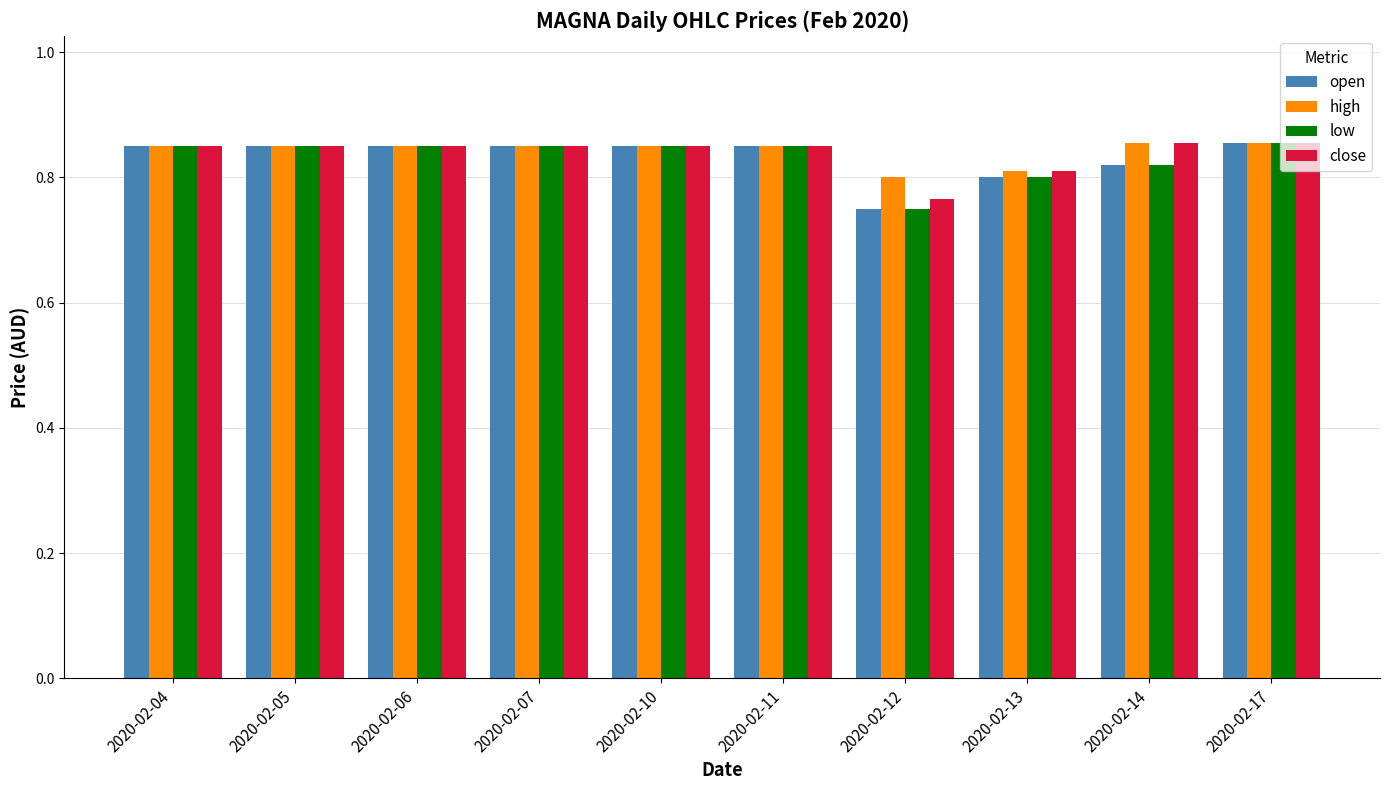

Which category has the lowest value in the low series?

2020-02-12